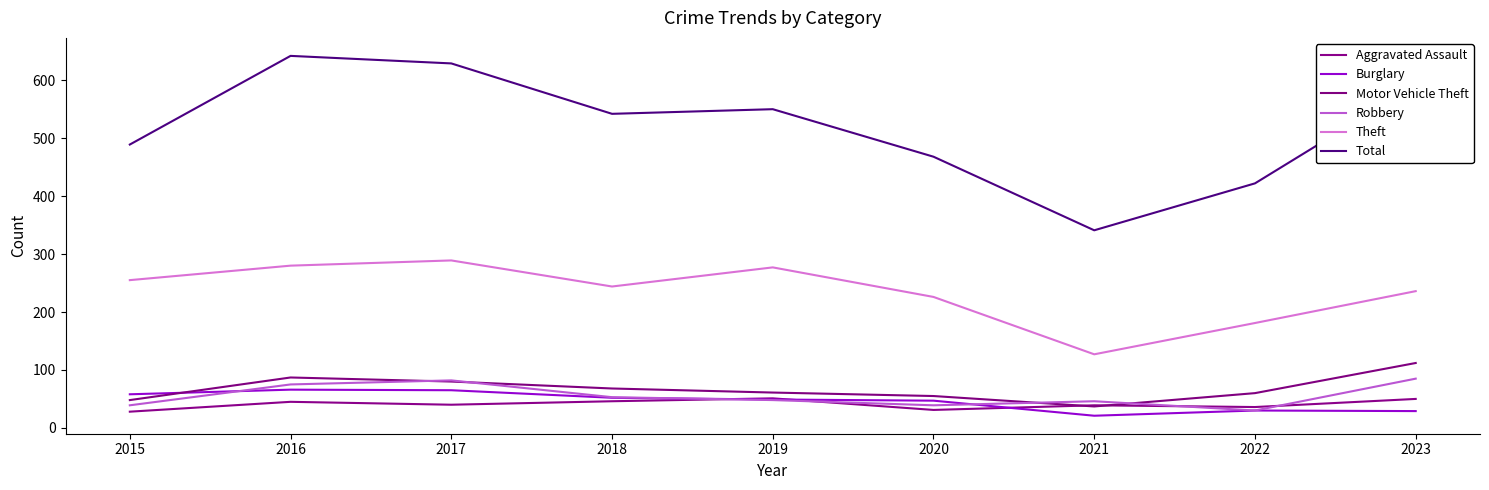

In Aggravated Assault, how many points are lower than both neighbors (excluding endpoints)?

3